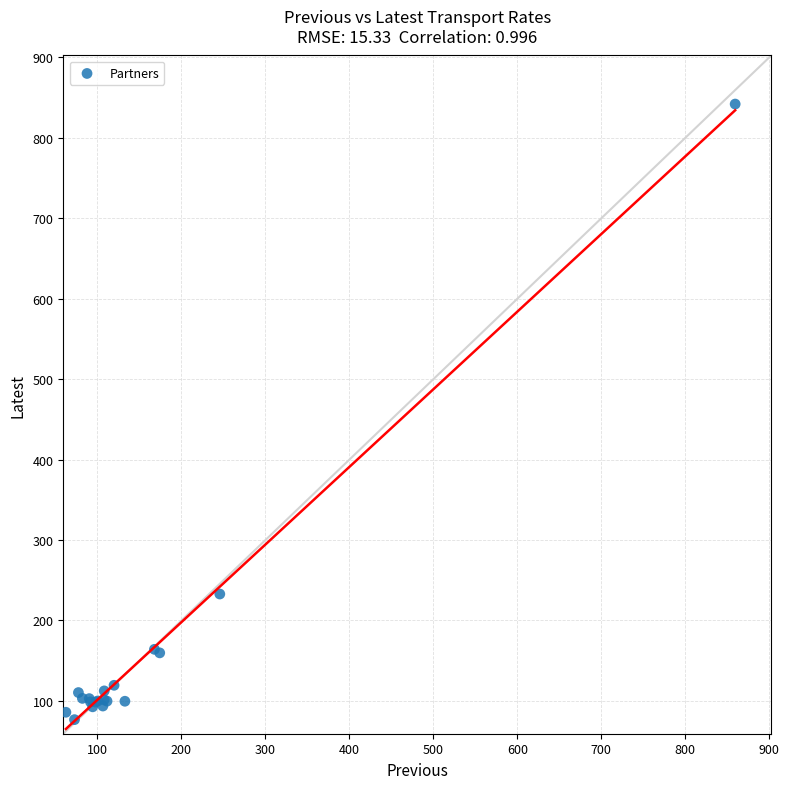

What Y value in the scatter plot is closest to 459?

232.9